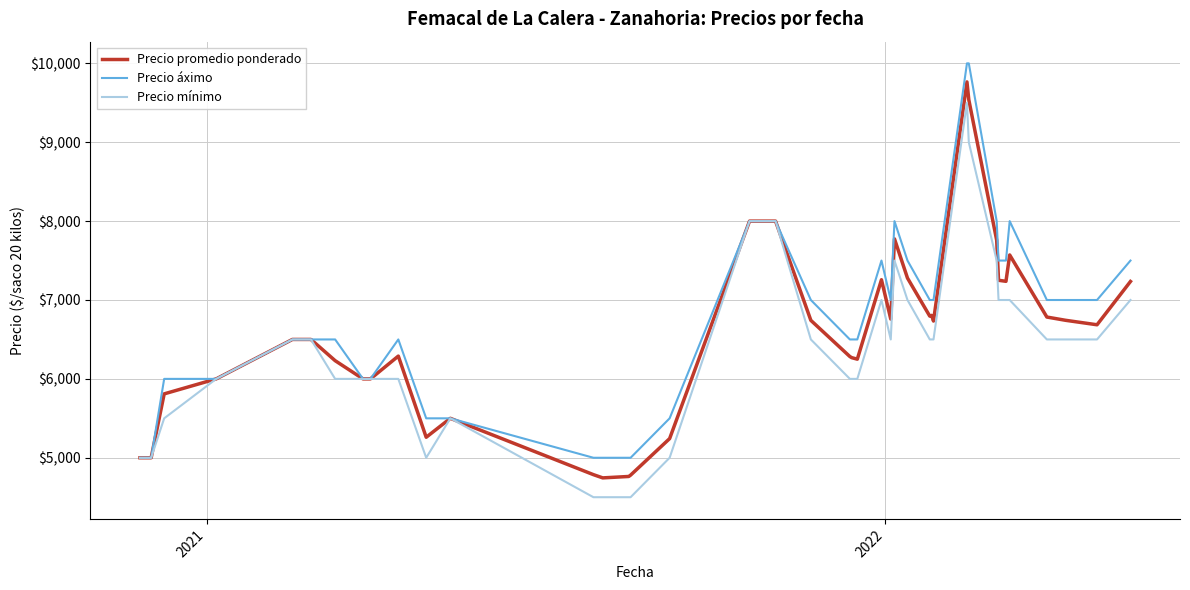

What is the minimum value for Precio mínimo?

4500